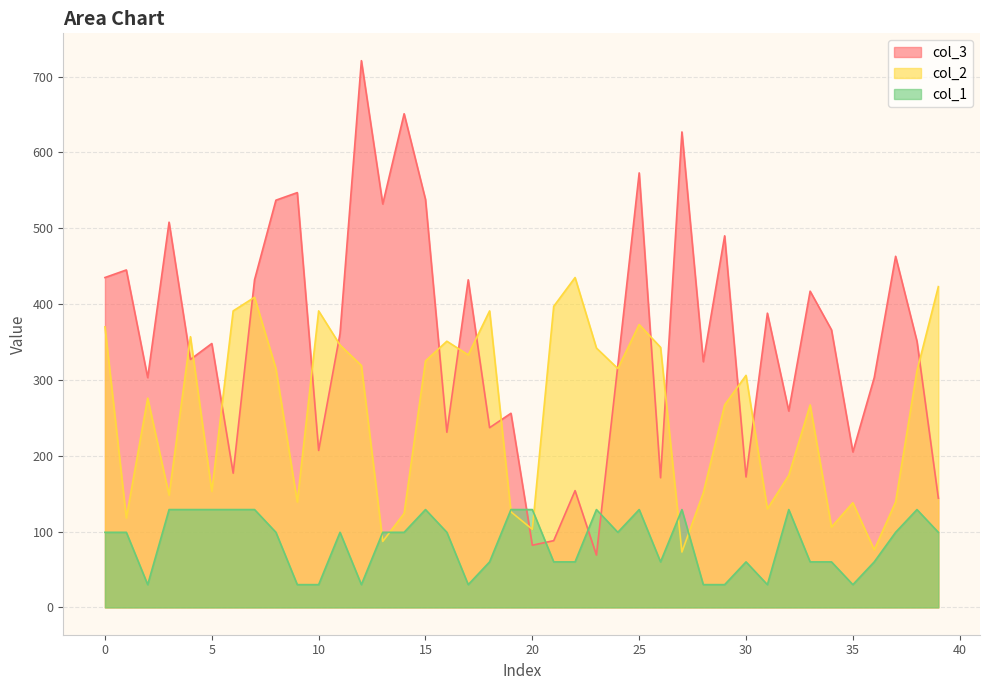

The value of col_1 at 20 is 129. True or false?

True